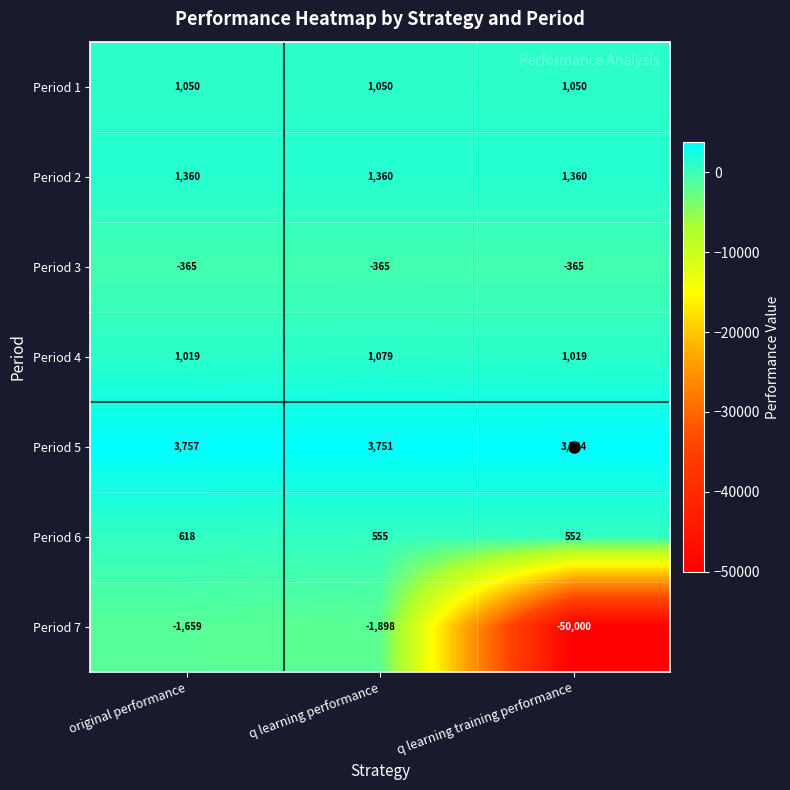

What is the sum of all Period 6 values?

1725